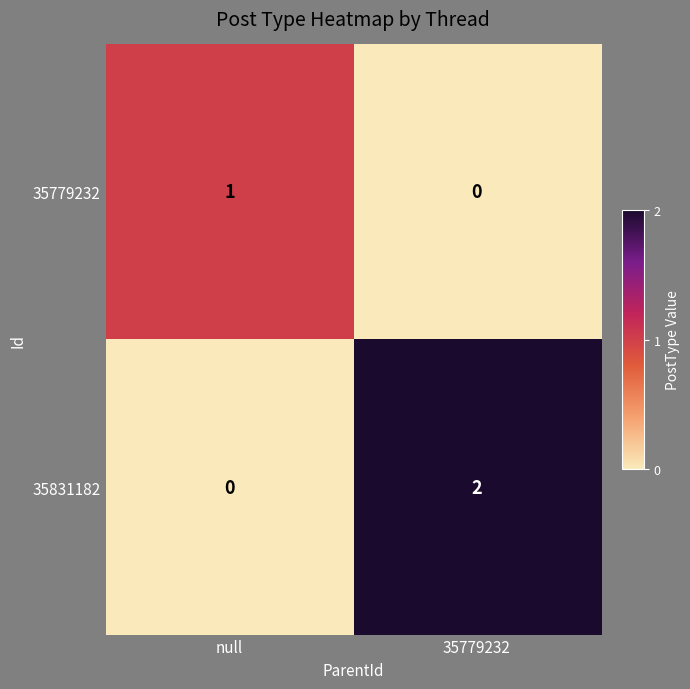

The value of 35831182 at 35779232 is 0. True or false?

False